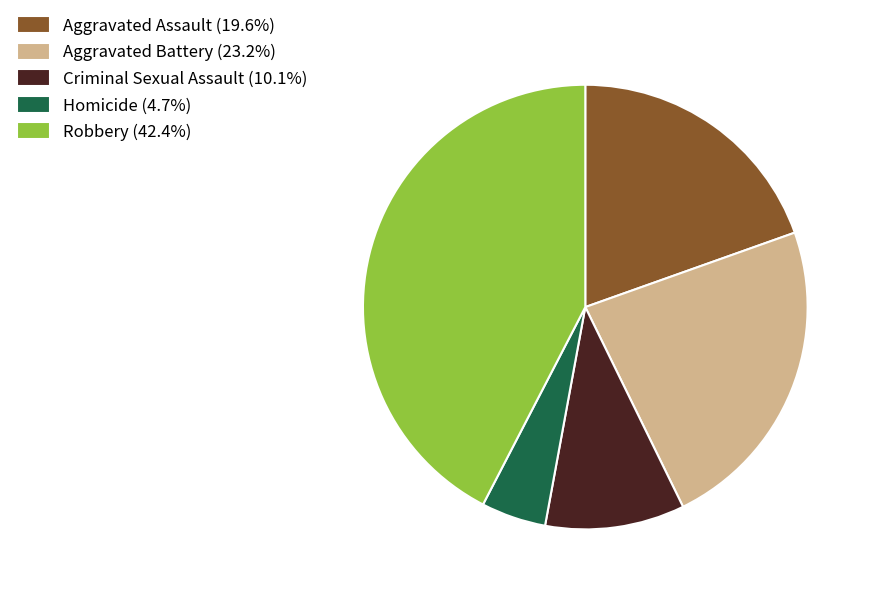

Is there a majority slice in this chart?

No